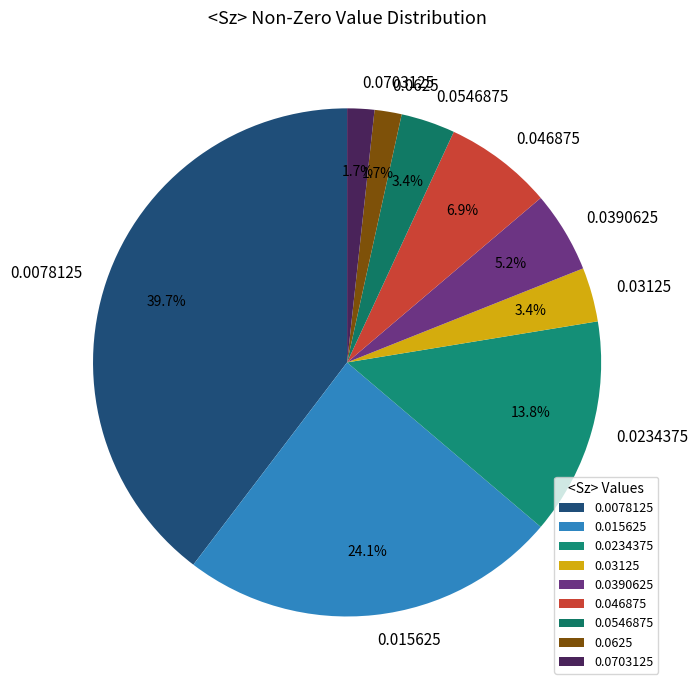

Do 0.0703125 and 0.03125 together represent more than half of the pie?

No